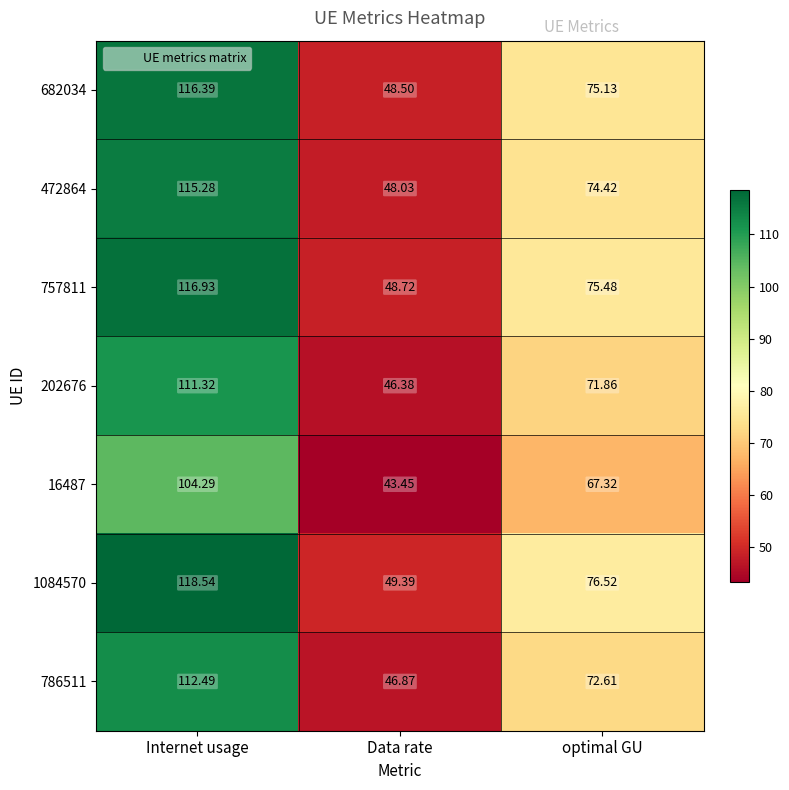

At which label does 16487 reach its minimum?

Data rate